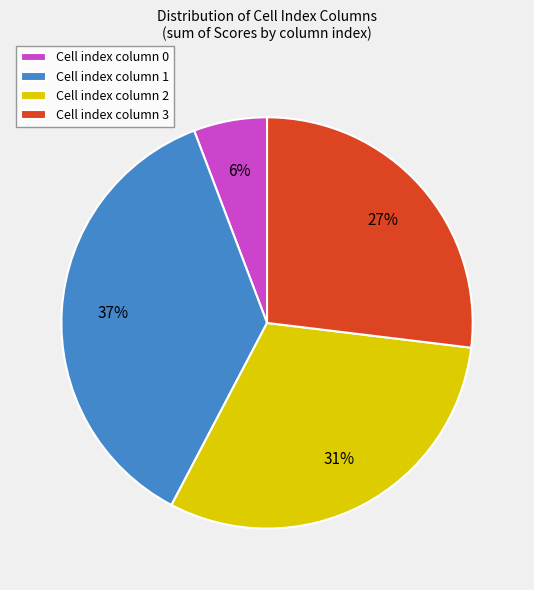

How many segments does this pie chart have?

4